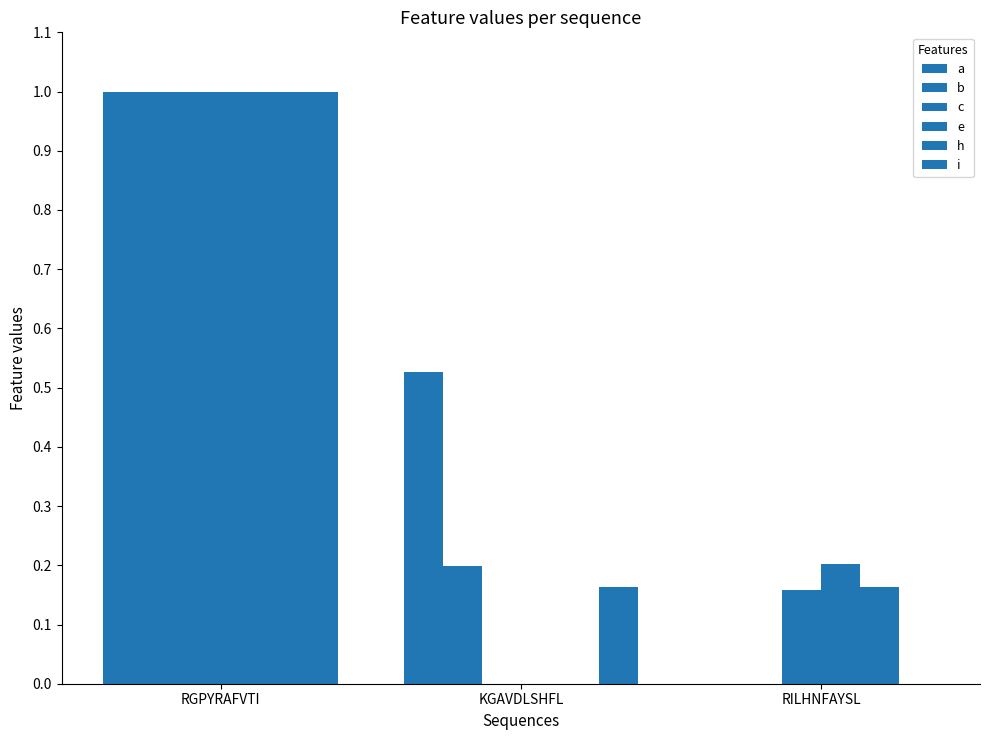

What is the difference between the maximum and minimum values in the a series?

1.0